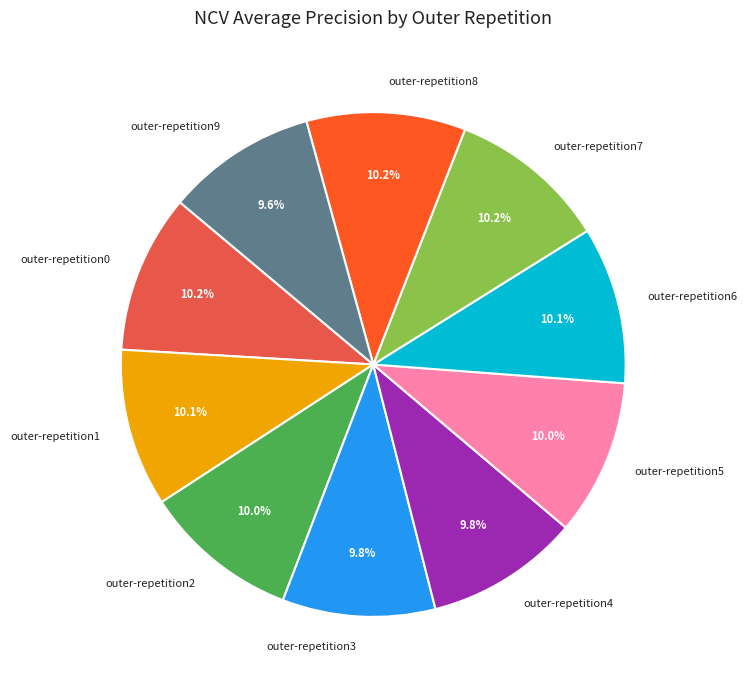

Count the number of slices in the pie.

10